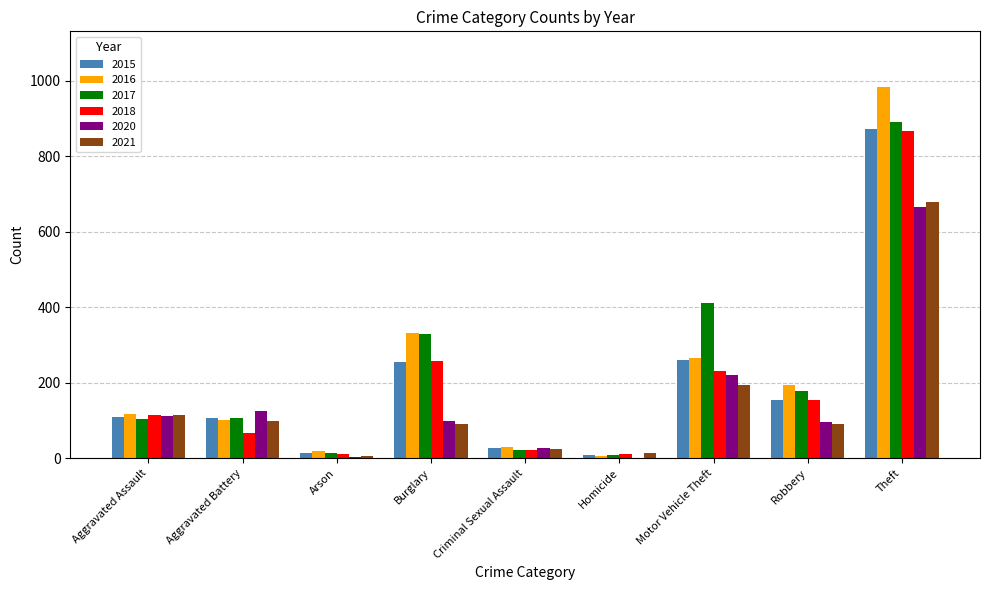

At which category is the sum across all series the highest?

Theft